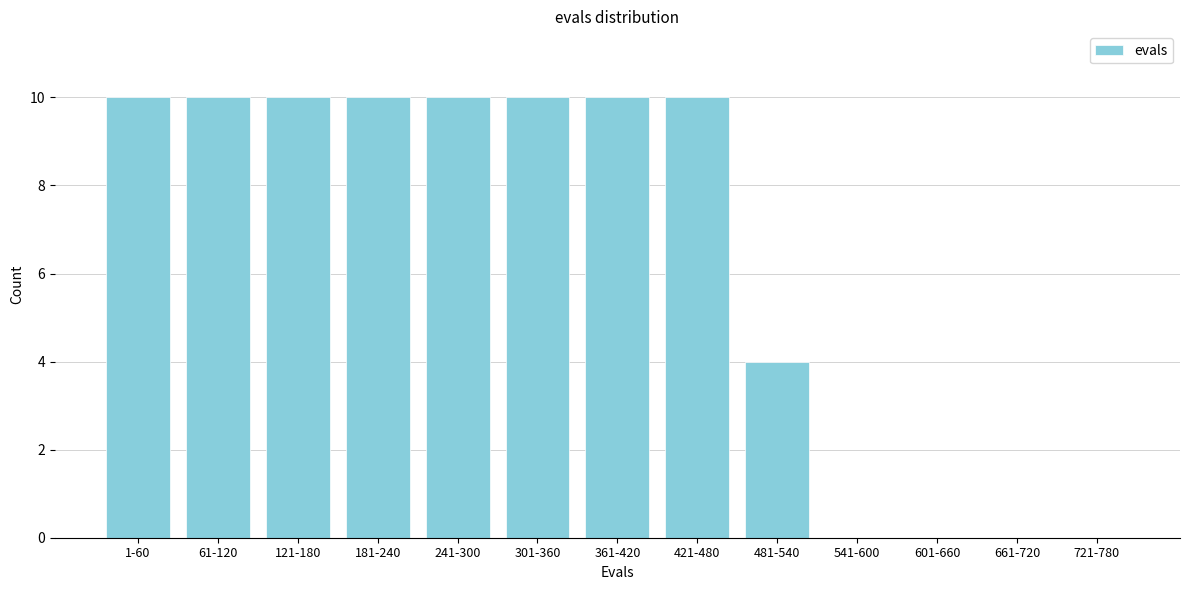

Reading left to right, list all the values displayed in this chart.

1-60=10	61-120=10	121-180=10	181-240=10	241-300=10	301-360=10	361-420=10	421-480=10	481-540=4	541-600=0	601-660=0	661-720=0	721-780=0